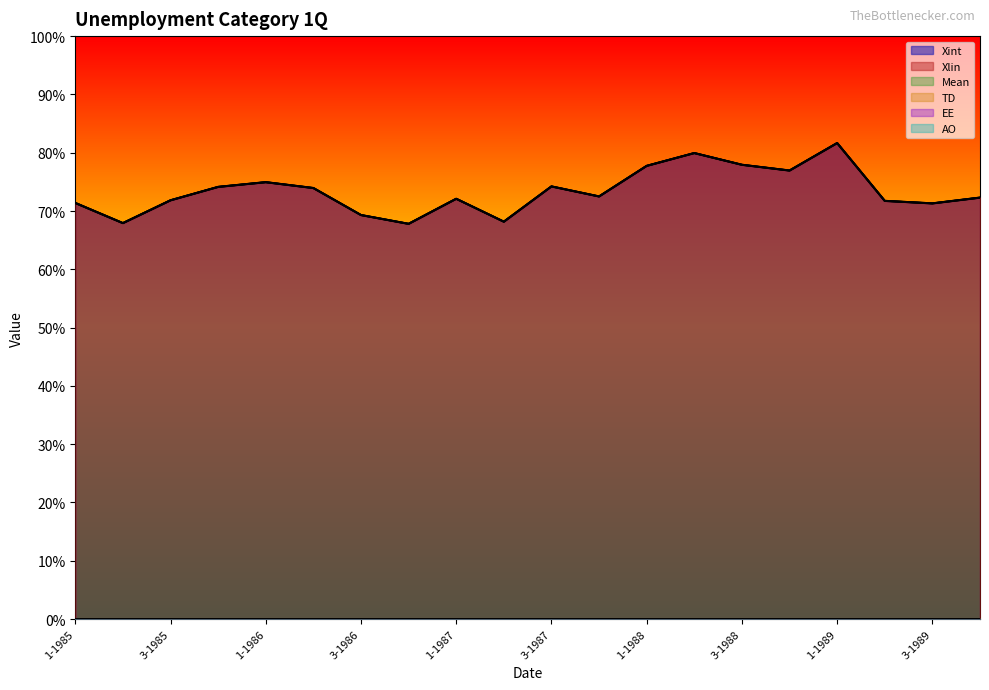

How many Xint values are between 0 and 1?

20